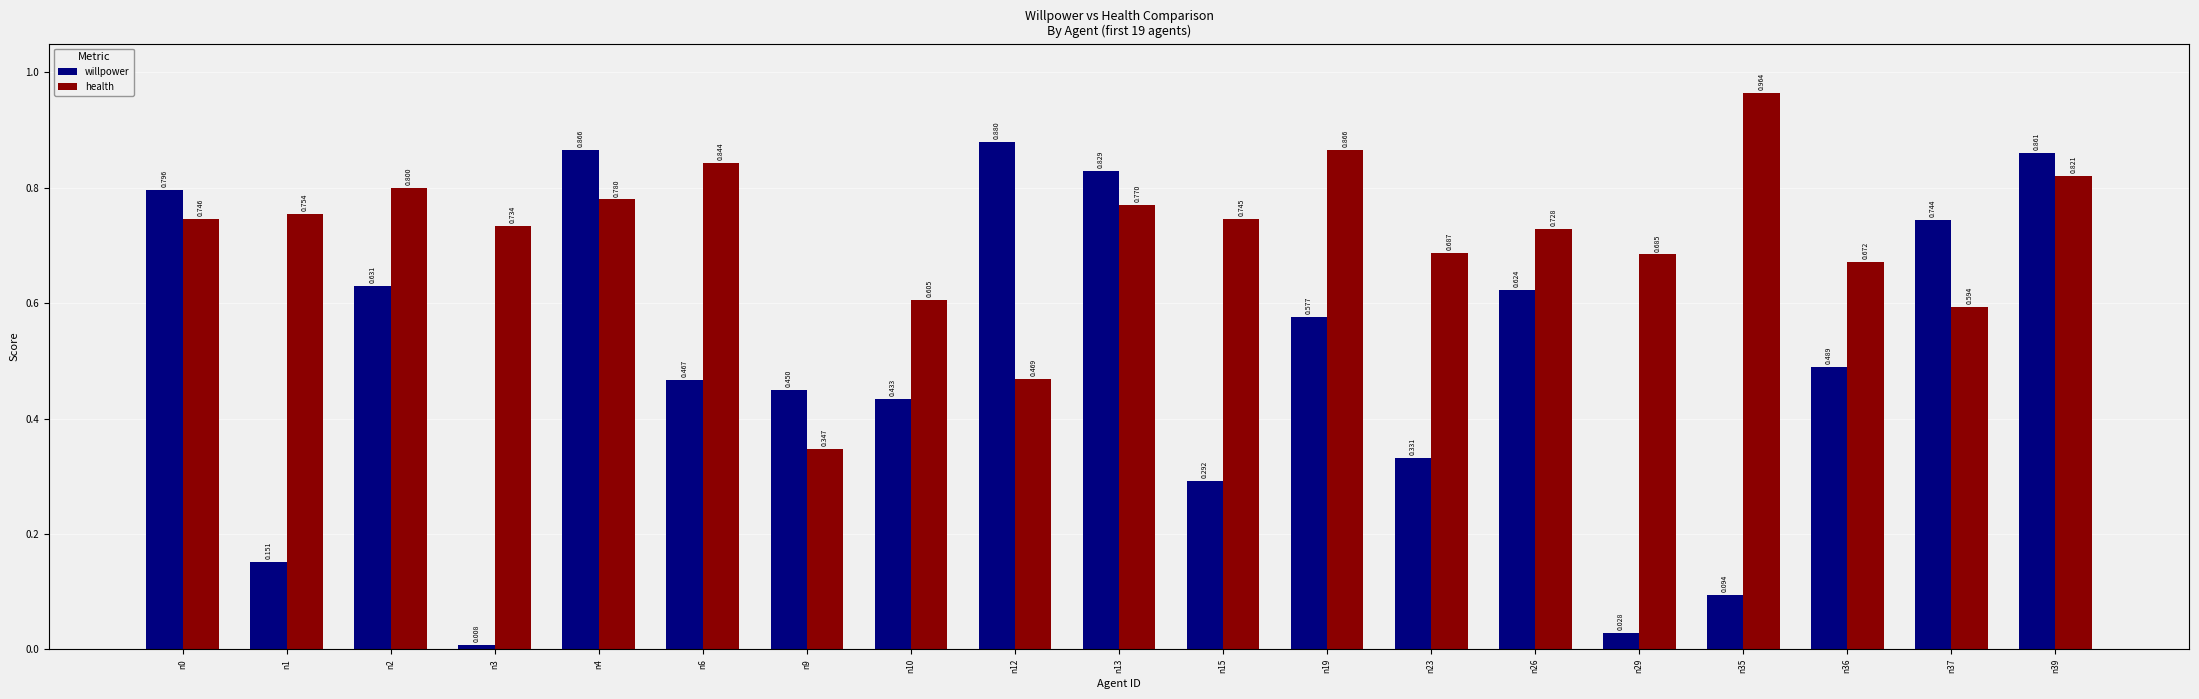

At which category is the sum across all series the highest?

n39